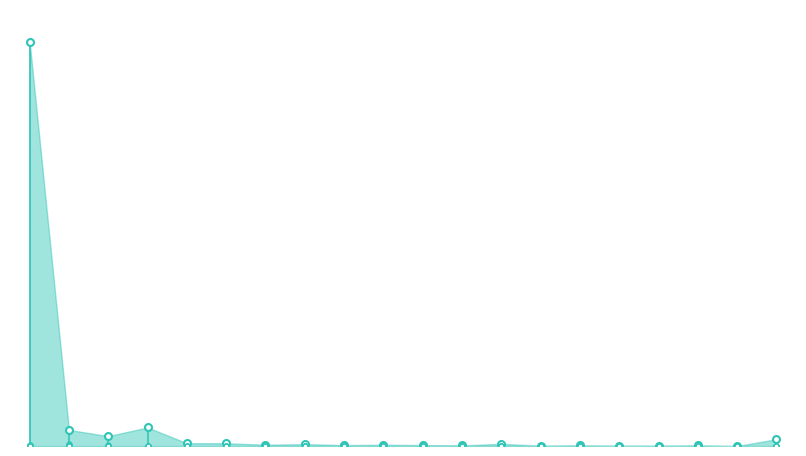

Is it true that col_3 equals 0 at 19?

True